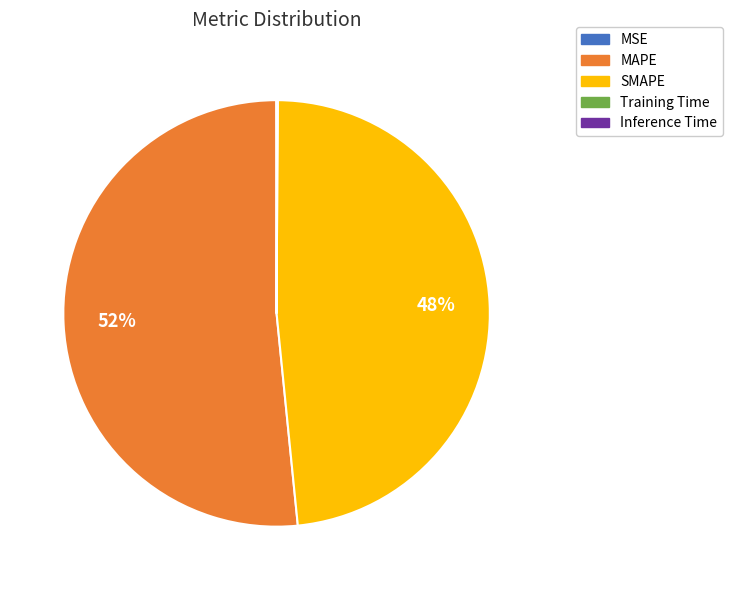

To the nearest percent, what is the difference between the largest and smallest slice percentages?

52%